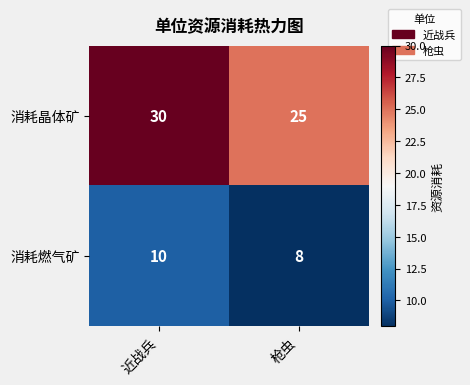

At how many categories does at least one series exceed 21?

2